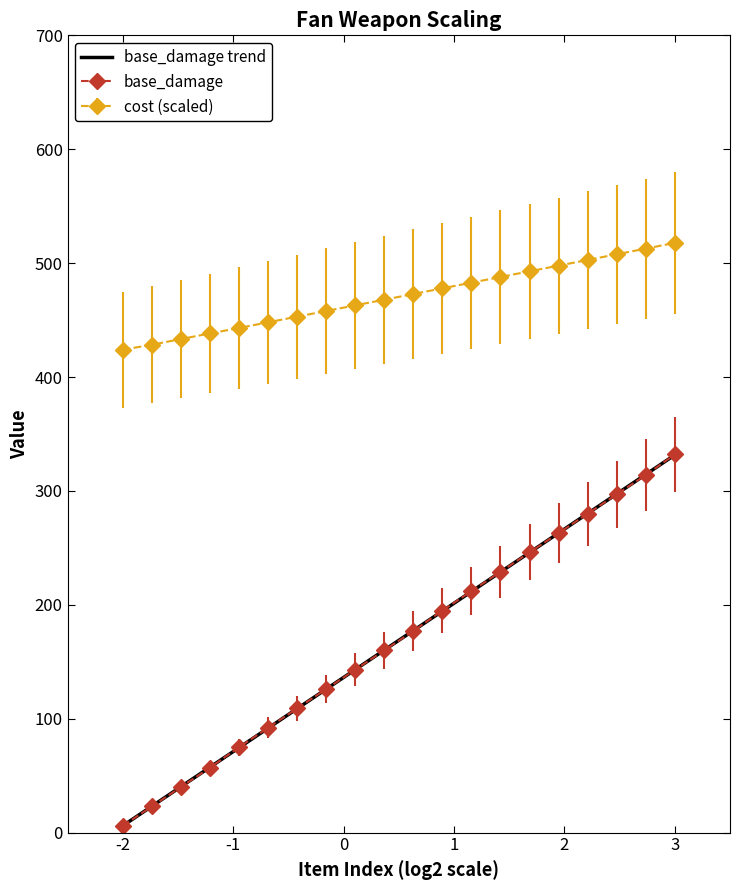

True or false: cost (scaled) and base_damage trend cross at least once.

False